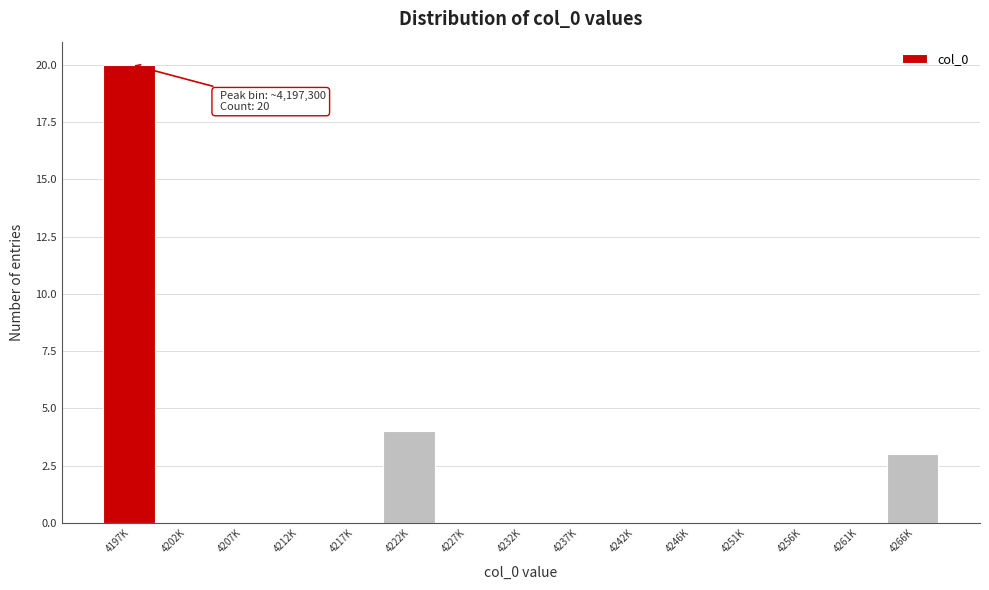

Reading left to right, what are all the values shown in this chart?

4197K=20	4202K=0	4207K=0	4212K=0	4217K=0	4222K=4	4227K=0	4232K=0	4237K=0	4242K=0	4246K=0	4251K=0	4256K=0	4261K=0	4266K=3